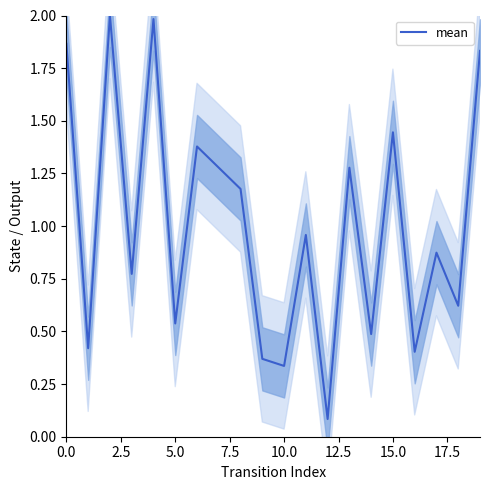

The value of mean at 0.0 is 3.2. True or false?

False